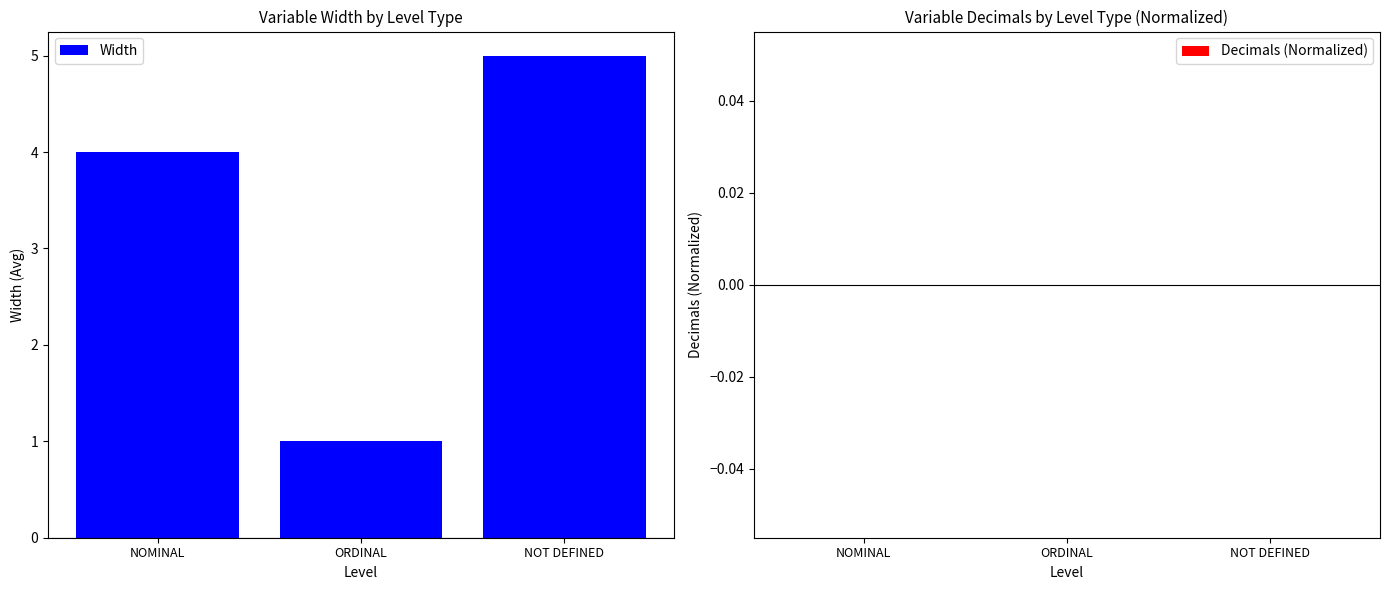

What is the sum of the values at NOT DEFINED and ORDINAL?

6